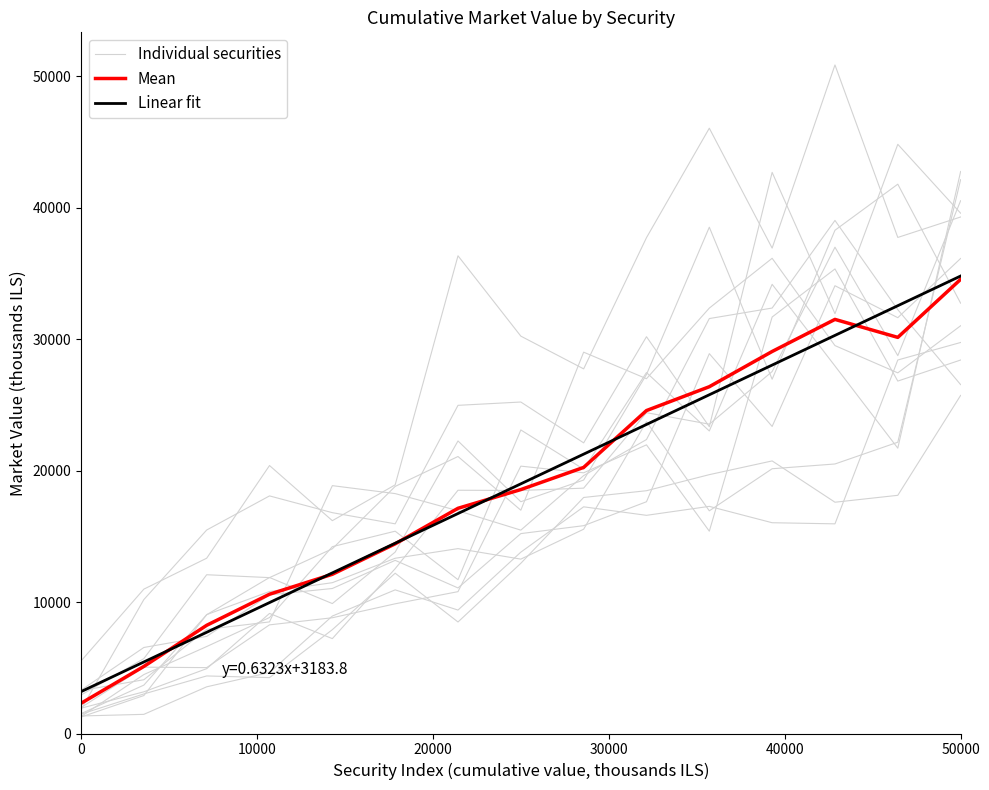

After their last crossing, which series has the higher values: Linear fit or Individual securities?

Linear fit